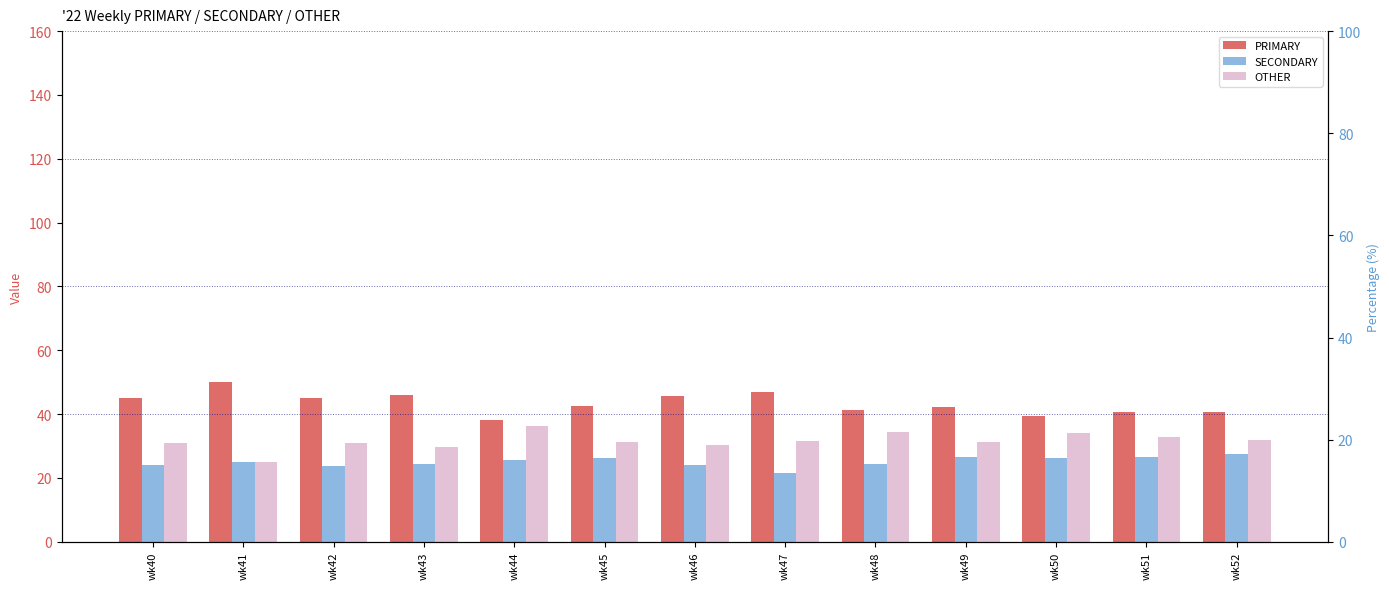

How many bars are there in each group?

3